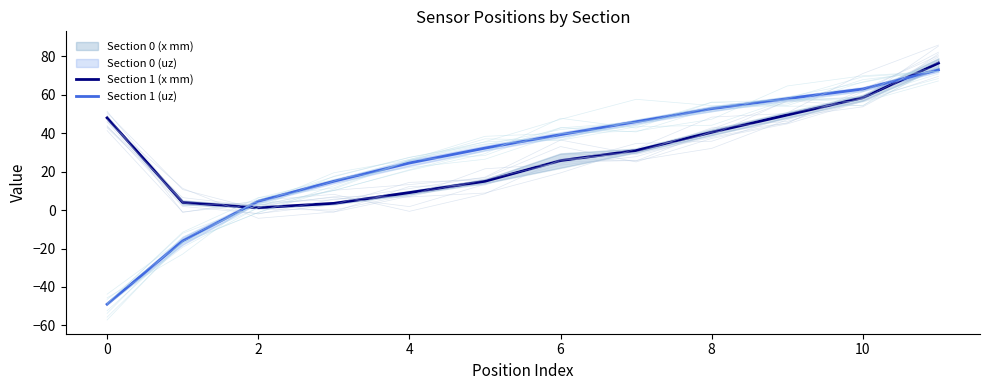

How many times do Section 1 (x mm) and Section 1 (uz) cross each other?

2